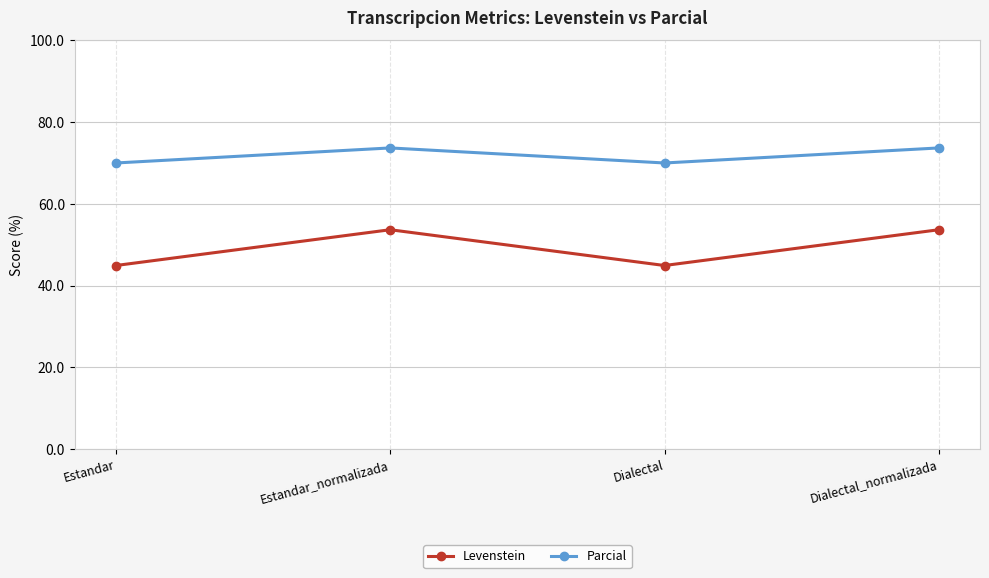

True or false: Levenstein has more than 1 points higher than both neighbors.

False